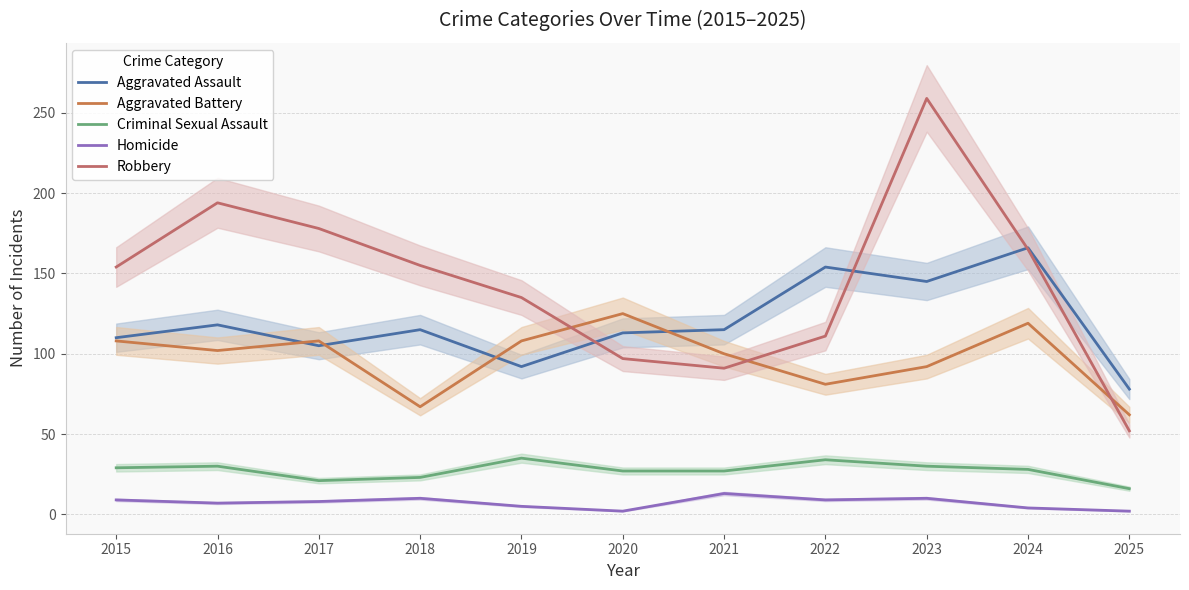

At how many categories does at least one series exceed 104?

10